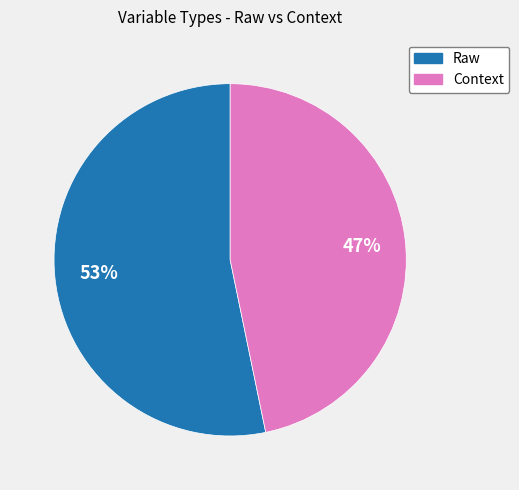

To the nearest percent, what percentage of the pie is Context?

47%